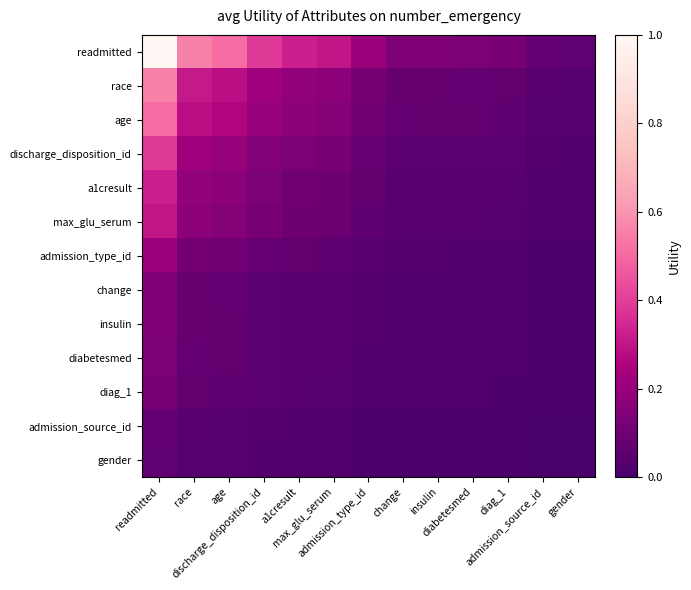

Which has a higher value, a1cresult or race?

race